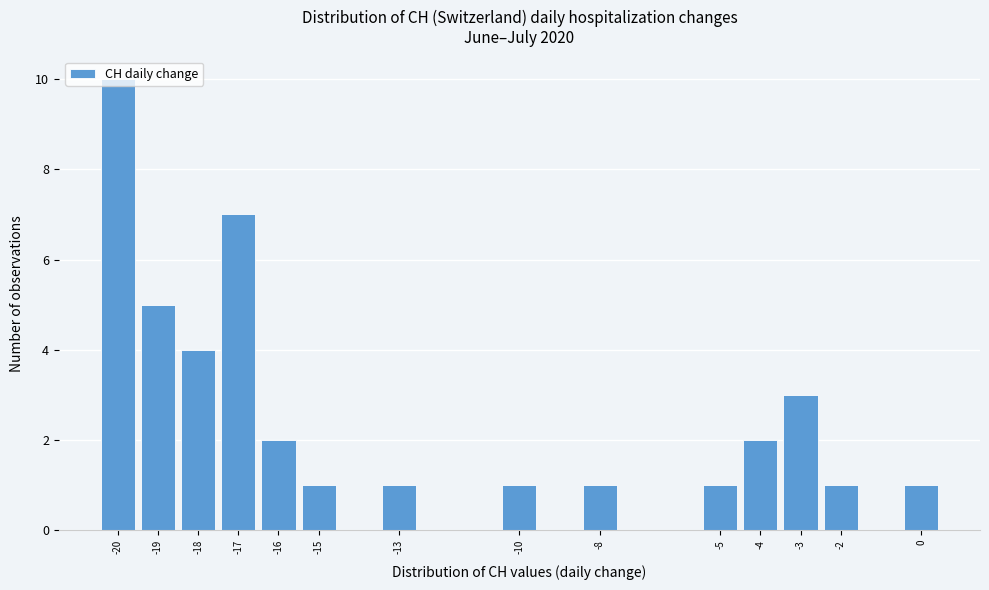

Over which range of the x-axis is the bar tallest?

-20.5 to -19.5